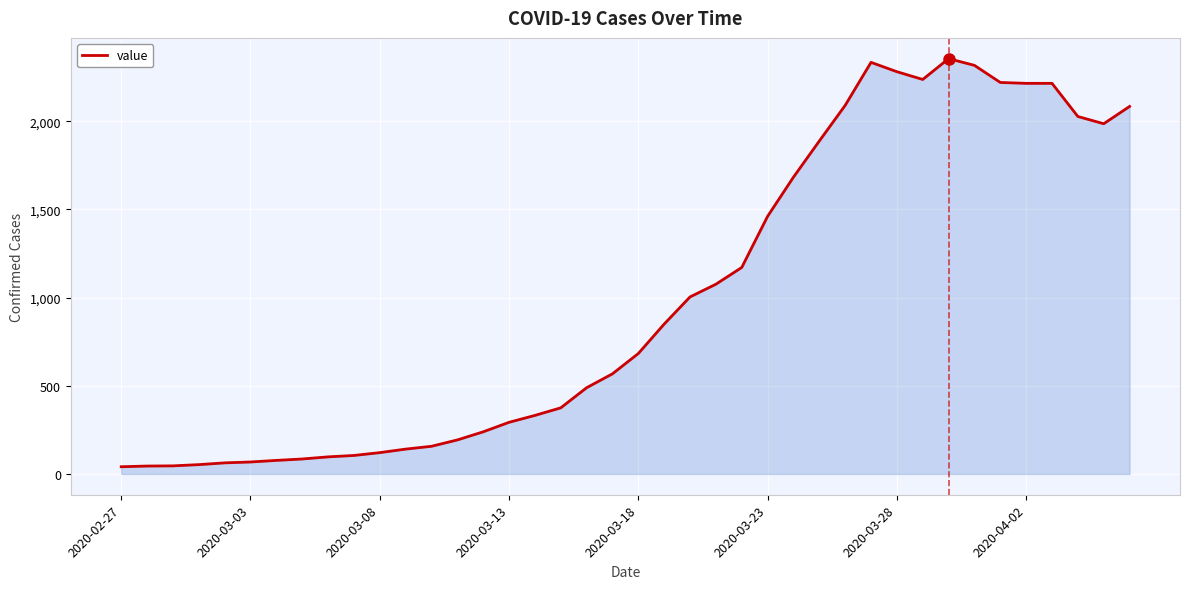

What is the difference between the maximum and minimum values?

2314